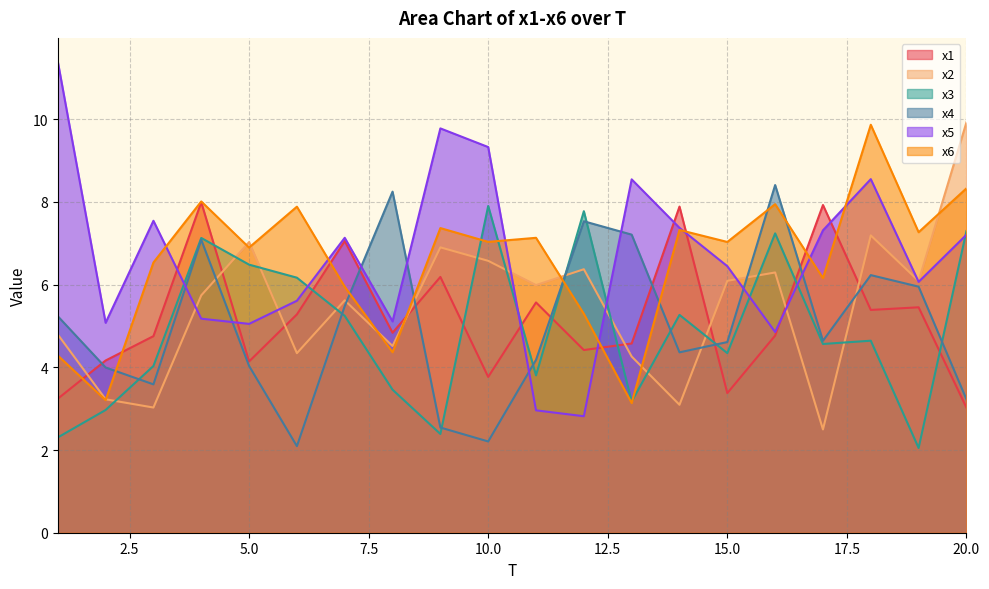

How many values in the x4 series exceed 4?

14